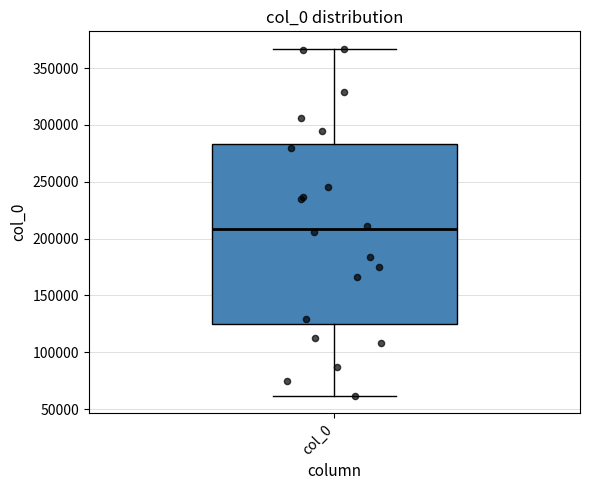

Read this box plot against the y-axis: the position of the median line, the range covered by the box, and the ends of both whiskers. The values are not printed on the chart, so give them approximately, as read against the axis.

median 210000, box 125000 to 285000, whiskers 60000 to 365000